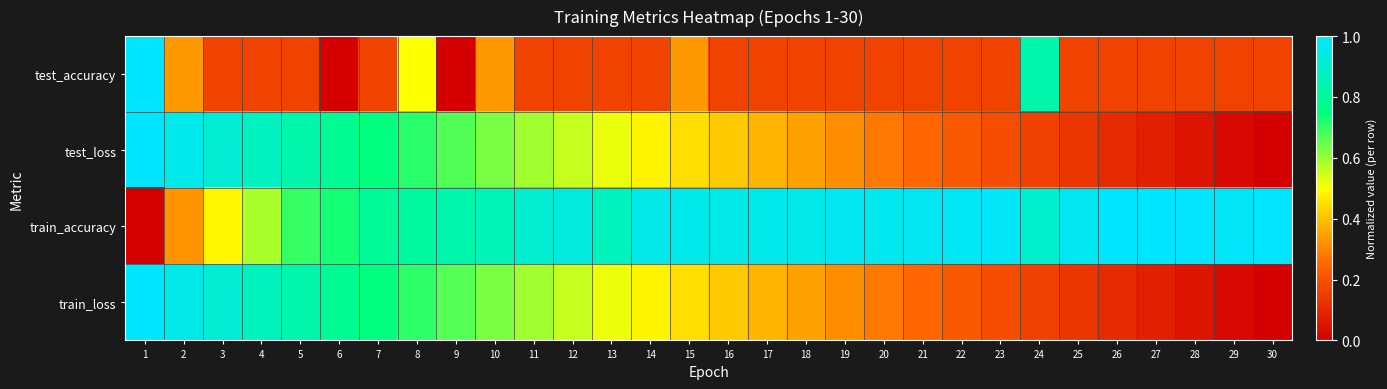

Which has a higher value, 22 or 9?

22